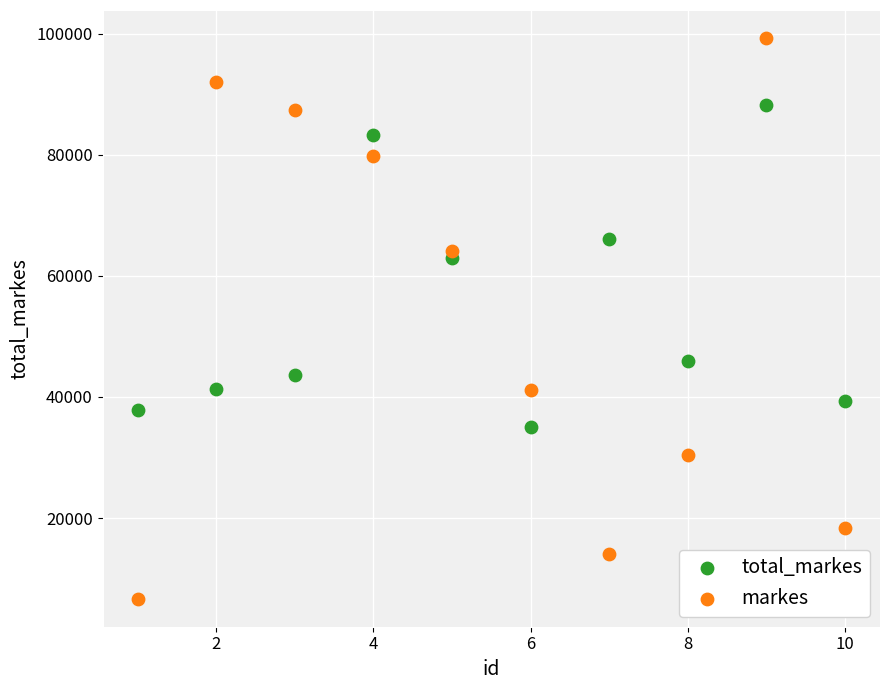

Across all data points, what is the range of Y values (max minus min)?

92571